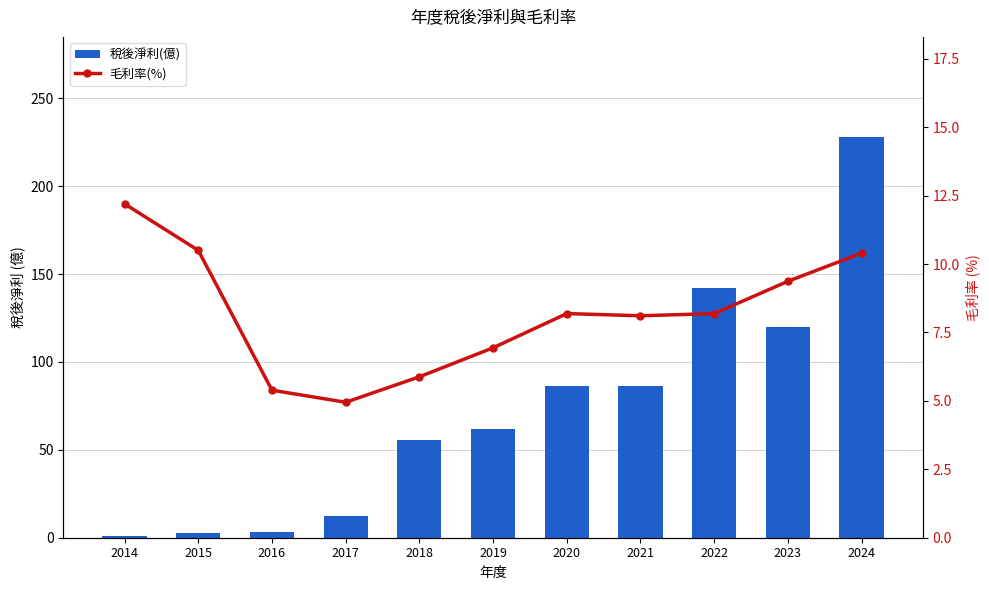

What is the smallest value displayed?

0.8